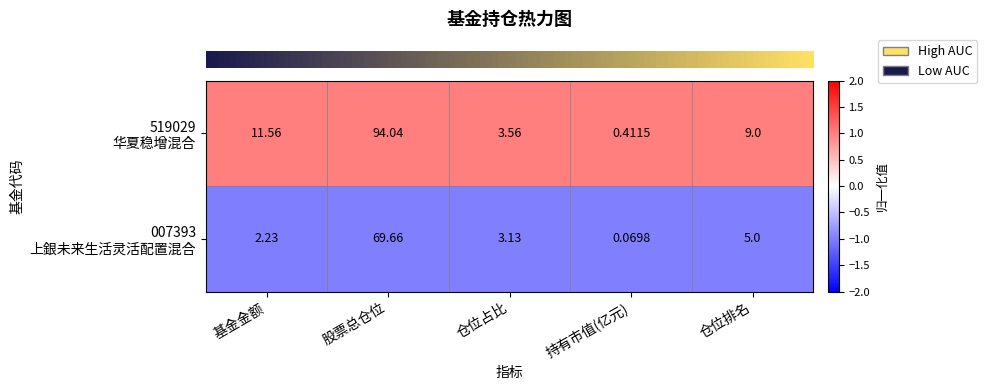

How many categories are shown in the chart?

5